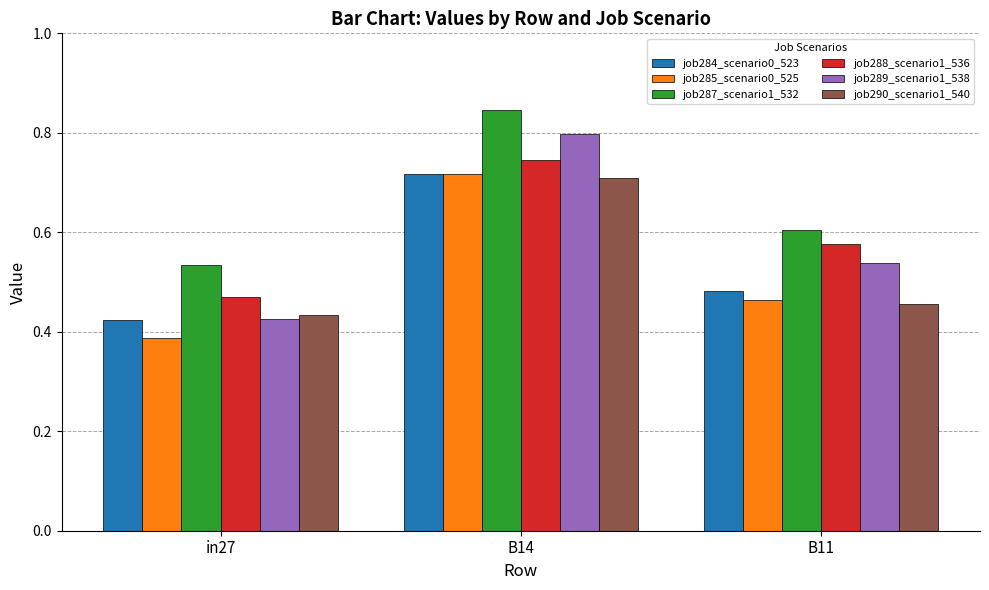

The value of job290_scenario1_540 at B11 is 0.3. True or false?

False